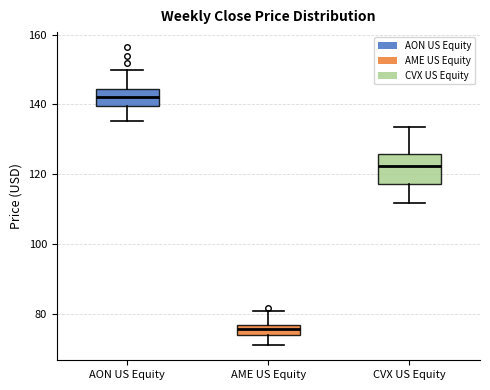

Which box is the tallest, from its lower edge to its upper edge?

CVX US Equity